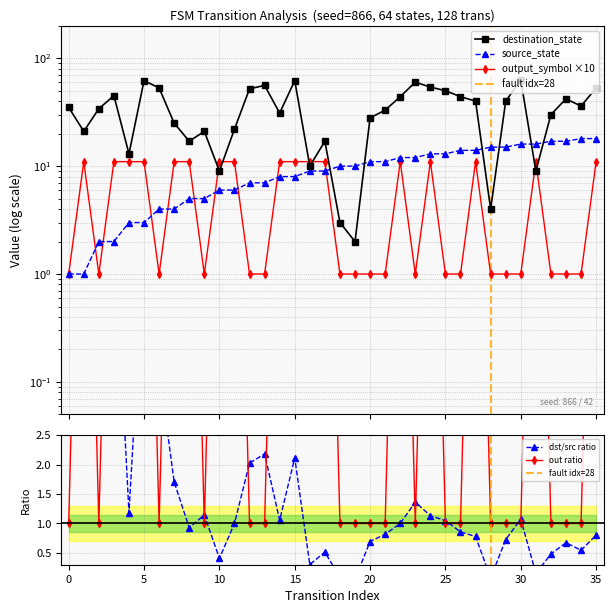

At how many categories does at least one series exceed 46?

10